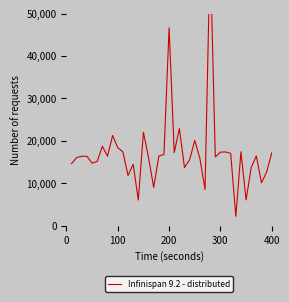

How many values exceed 16340?

19